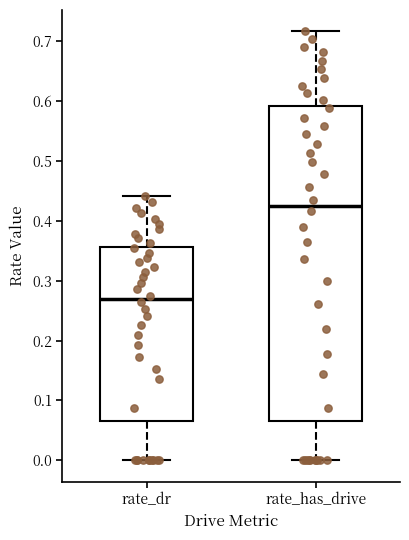

Which box is the tallest, from its lower edge to its upper edge?

rate_has_drive